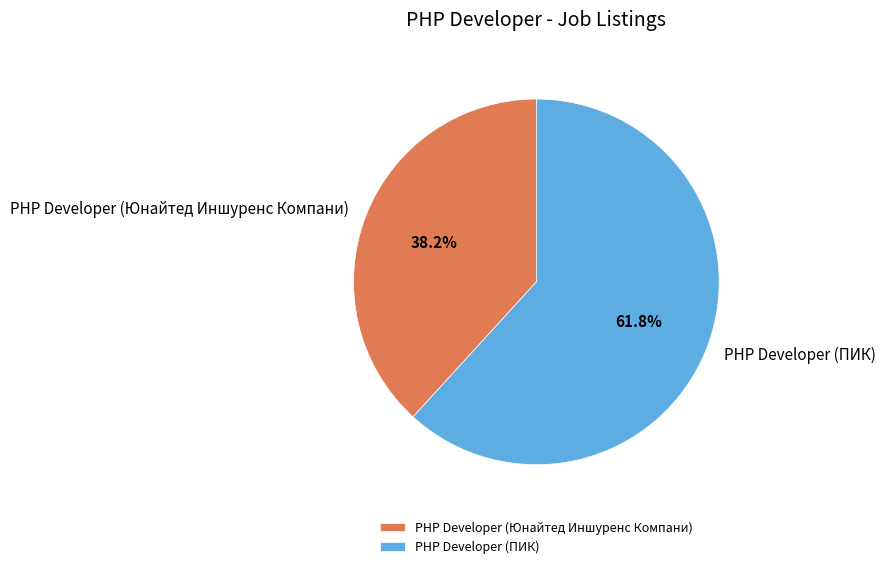

What is the ratio of the value at PHP Developer (ПИК) to the value at PHP Developer (Юнайтед Иншуренс Компани)?

1.6